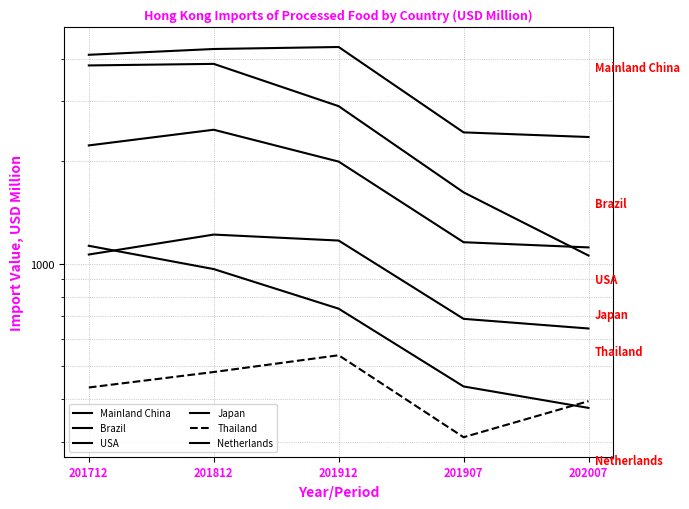

At which category is the sum across all series the highest?

201812